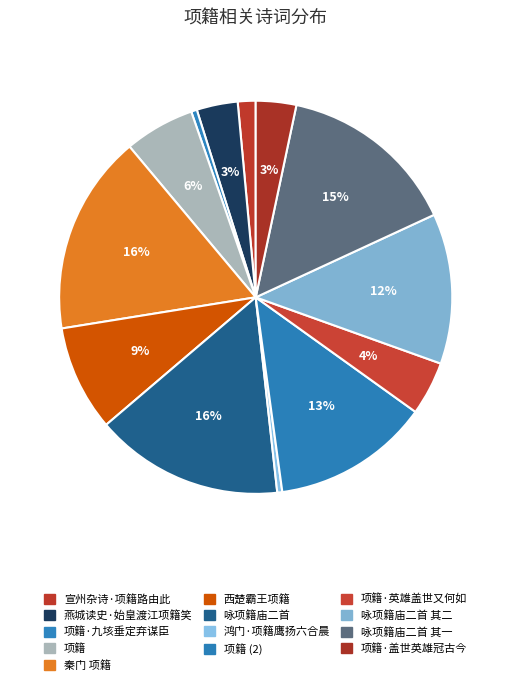

How many segments does this pie chart have?

13